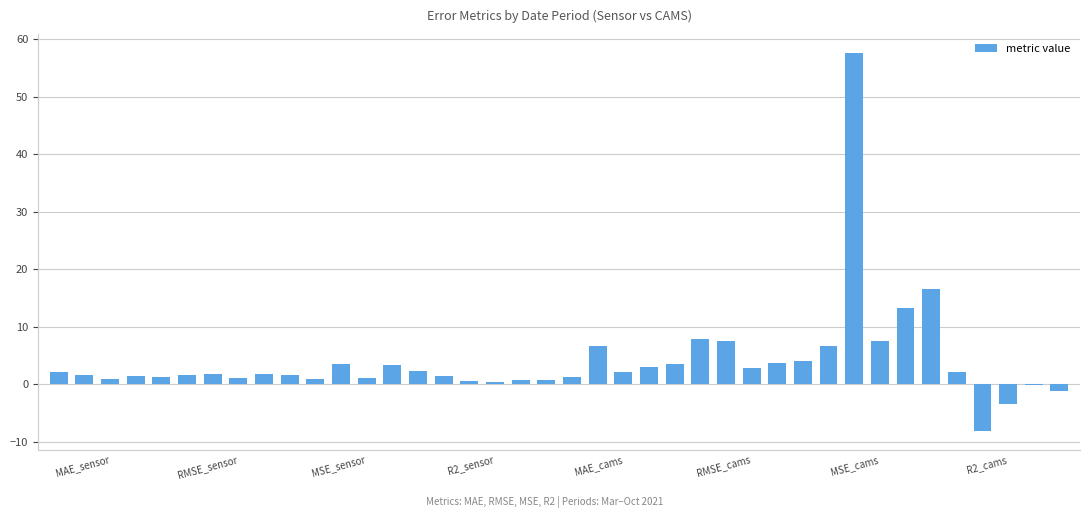

What is the difference between the second highest and minimum values?

24.7